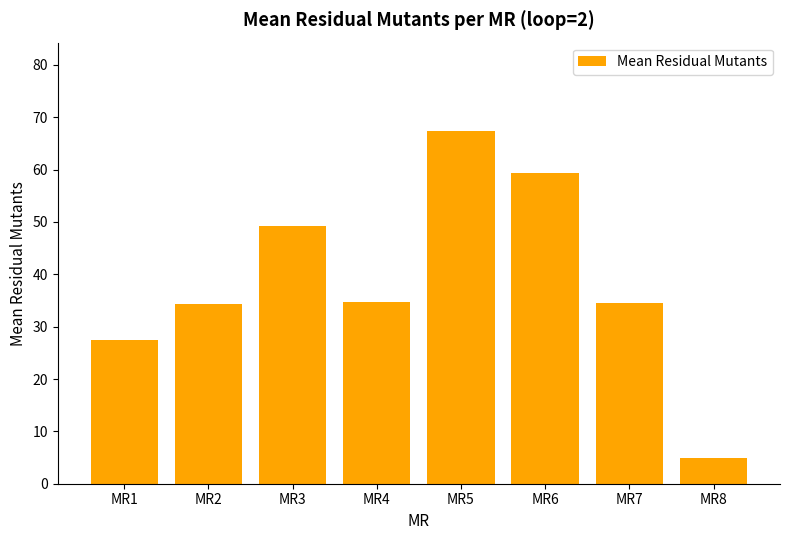

How many data points are above 34?

6